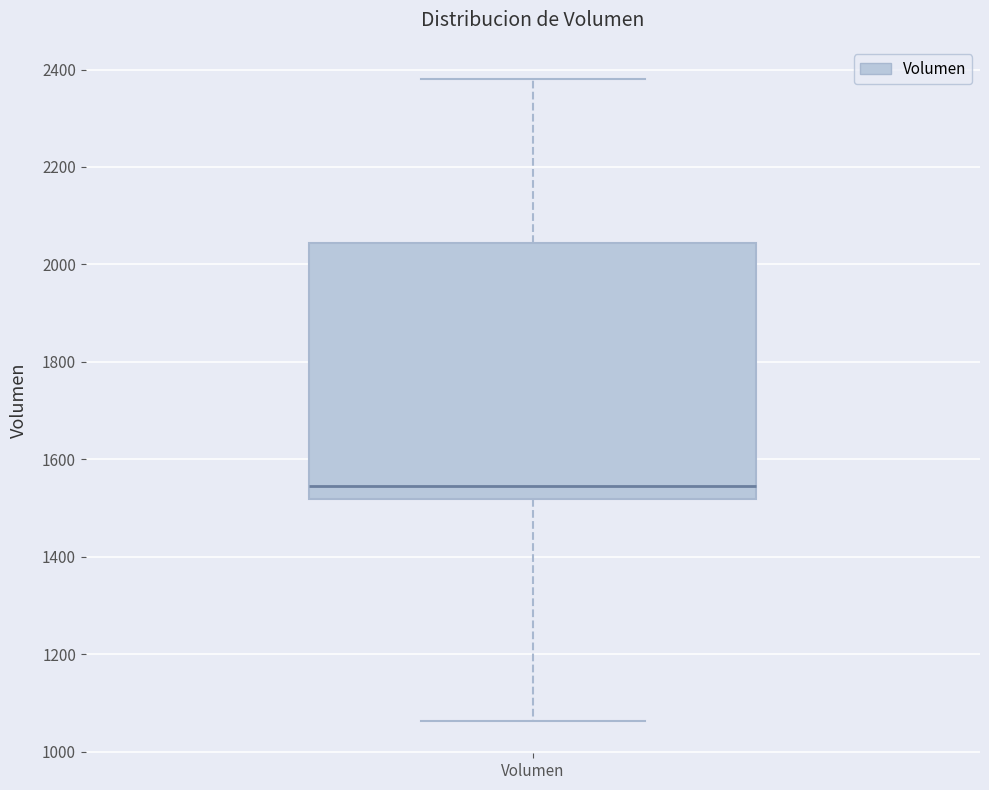

Where does the lower whisker of the box for Volumen end on the y-axis? The values are not printed on the chart, so give them approximately, as read against the axis.

1060